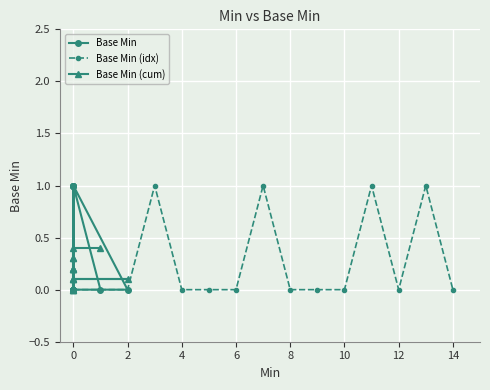

Does the chart display data point markers on the line(s)?

Yes